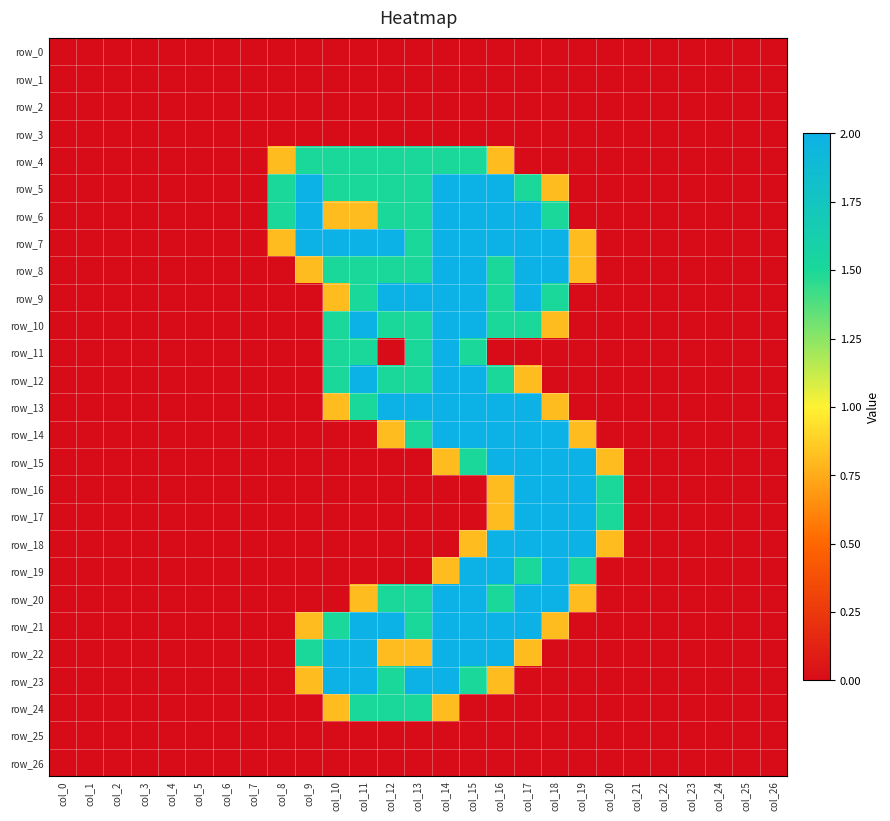

Which has a higher value, col_12 or col_13?

col_12